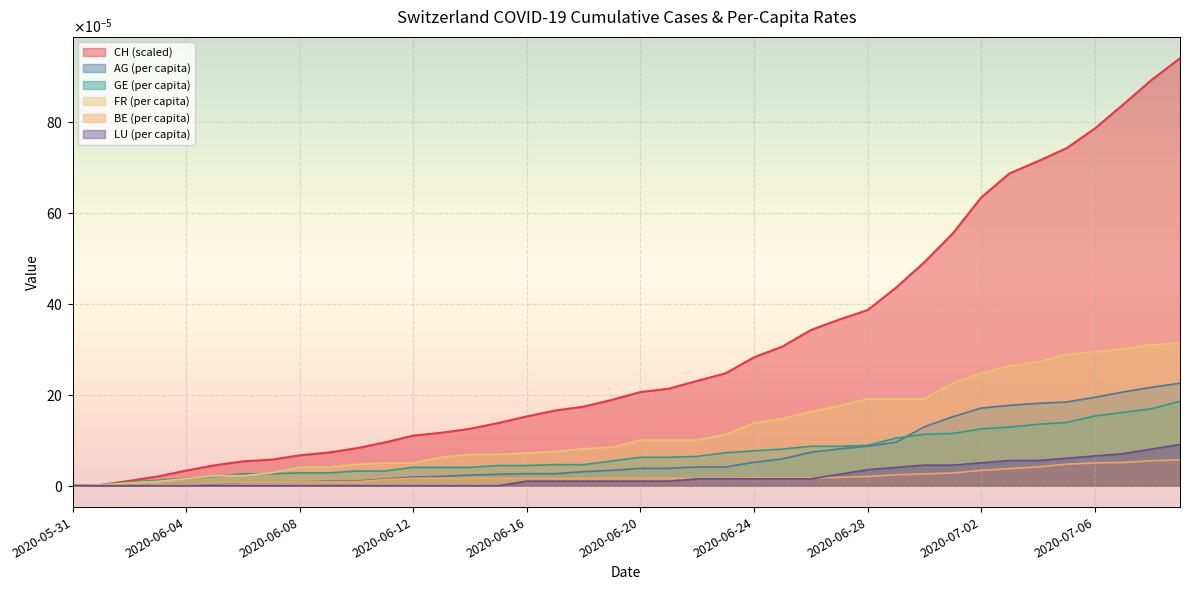

True or false: LU_pc and GE_pc intersect in this chart.

False